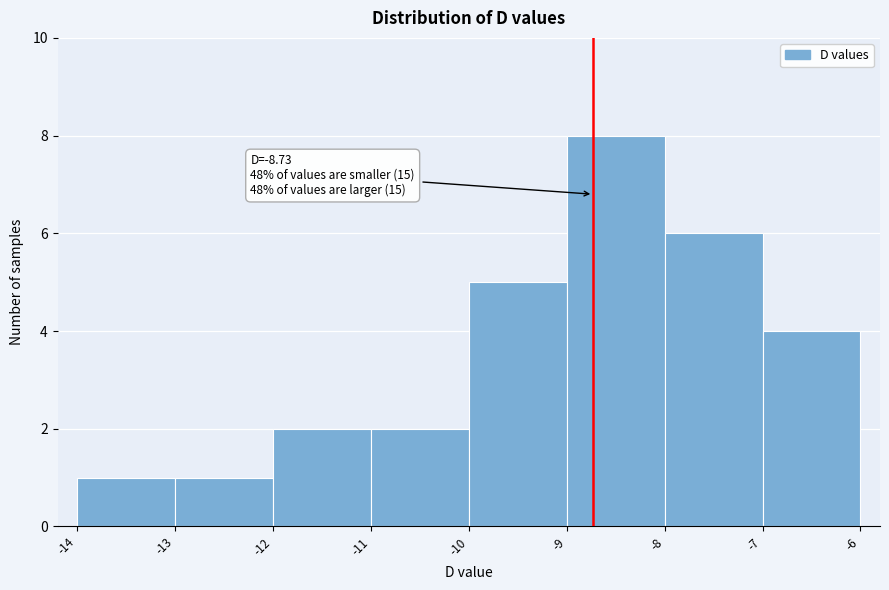

Over which range of the x-axis is the bar tallest?

-9 to -8